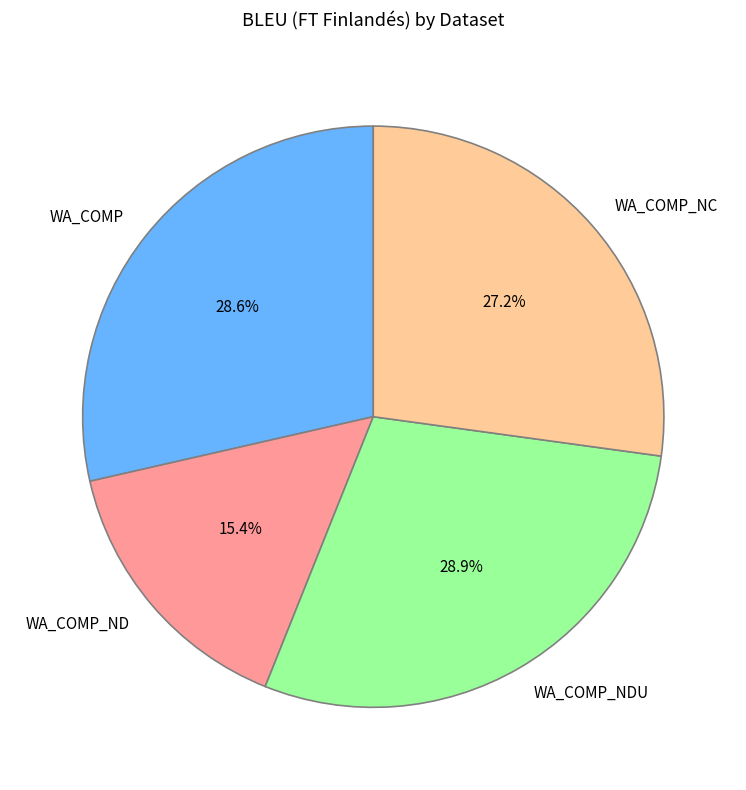

How many segments does this pie chart have?

4